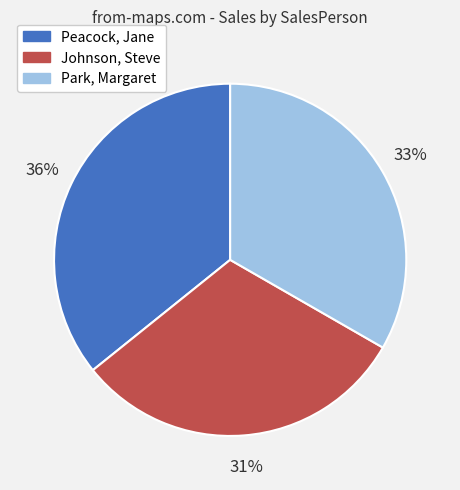

Do Johnson, Steve and Park, Margaret together represent more than half of the pie?

Yes